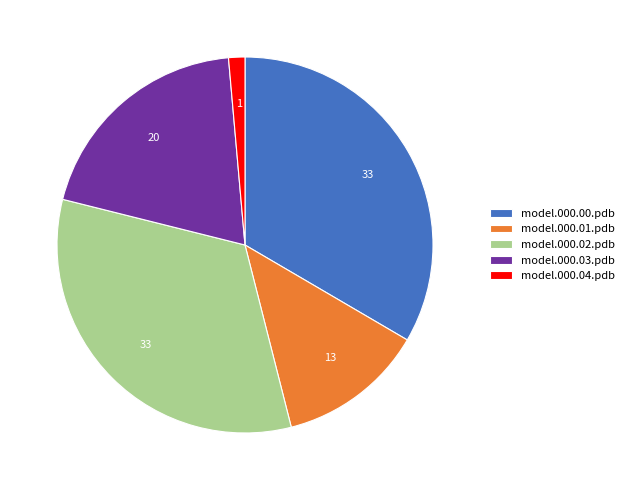

True or false: model.000.00.pdb accounts for 33% of the total.

True